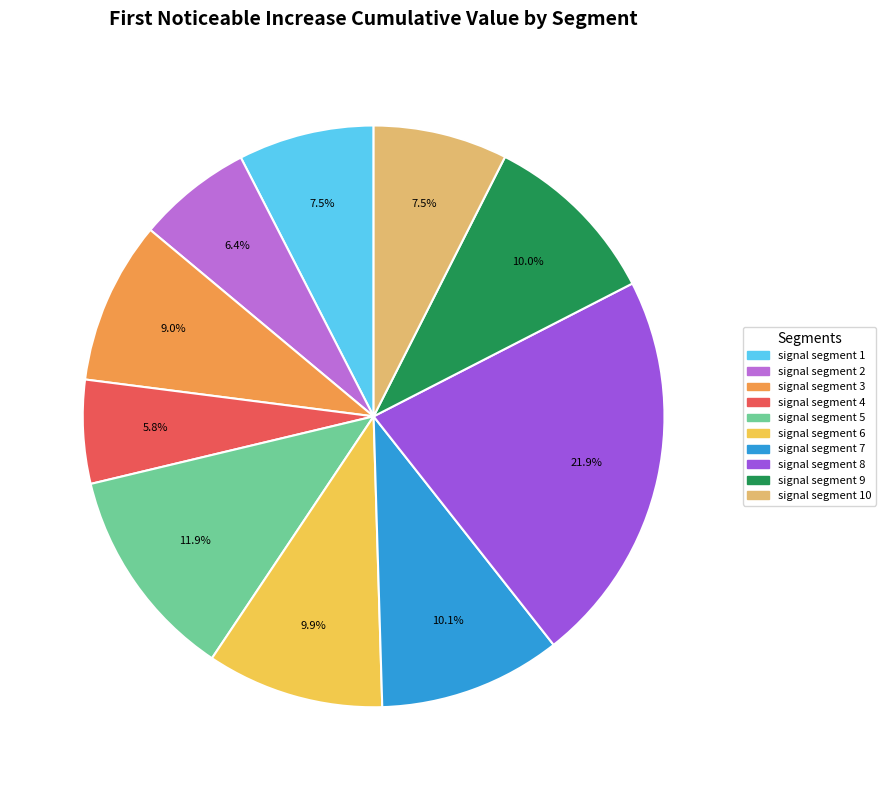

Is there a majority slice in this chart?

No